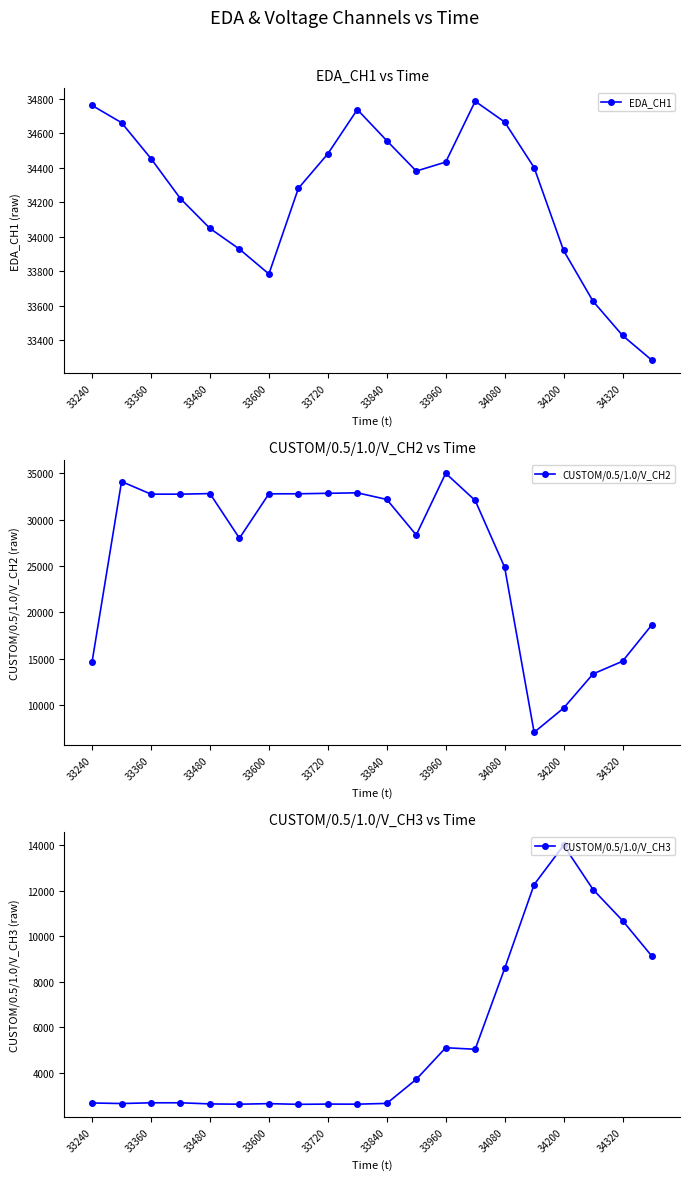

The value of EDA_CH1 at 33240 is 61323. True or false?

False